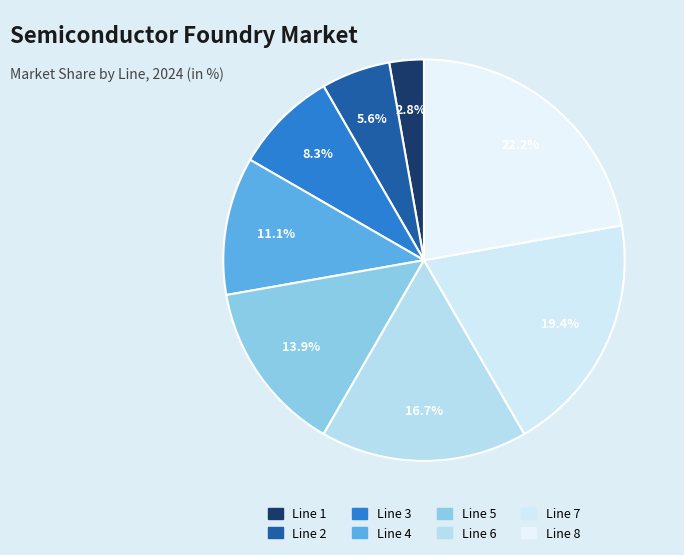

Does any single category account for the majority?

No